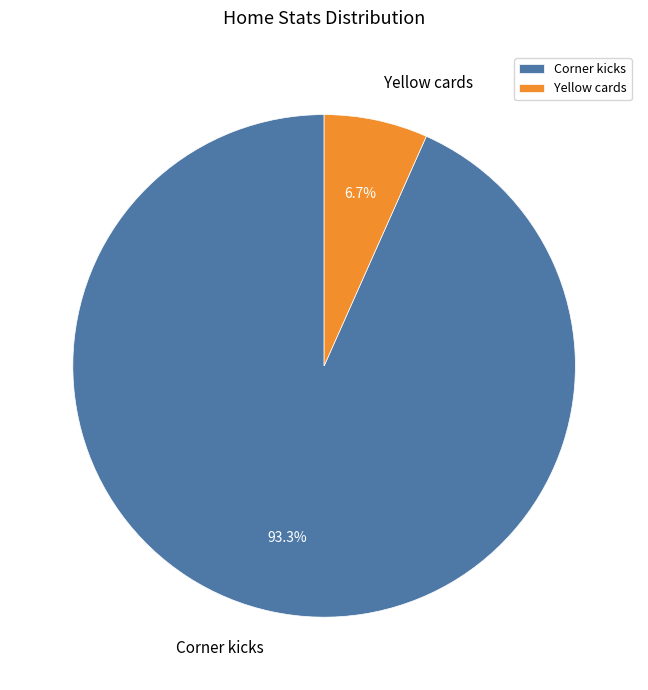

To the nearest percent, what is the combined percentage of Corner kicks and Yellow cards?

100%